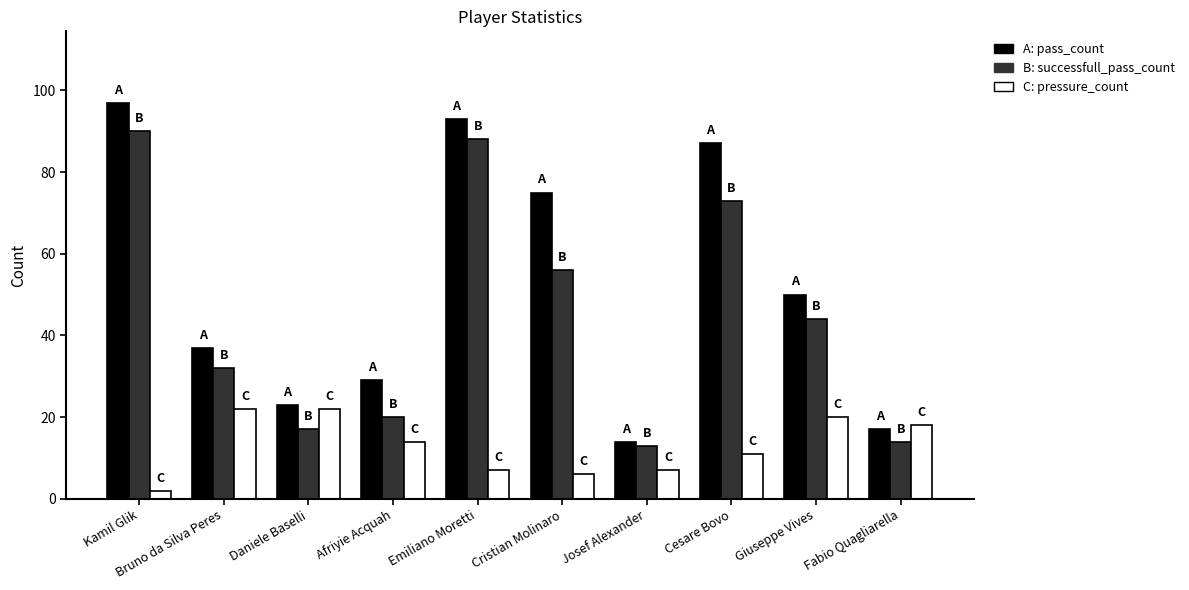

What is the maximum value shown in the chart?

97